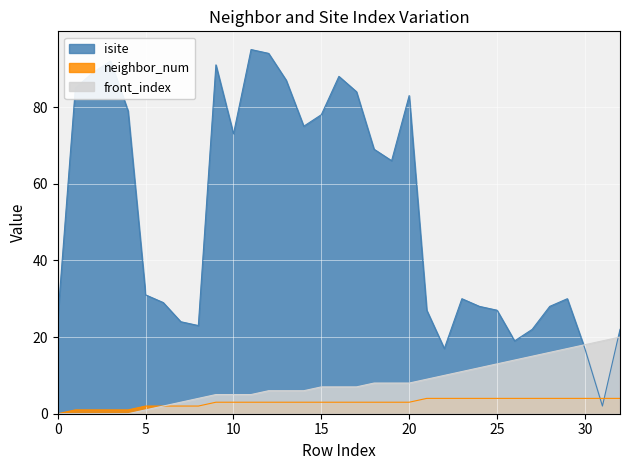

True or false: neighbor_num and isite cross at least once.

True